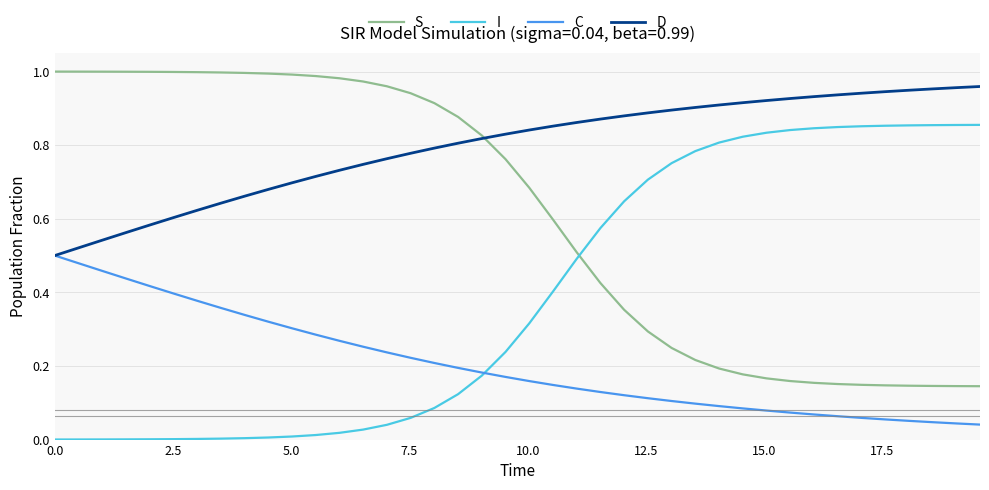

List the series in order of their overall mean, highest first.

D, S, I, C